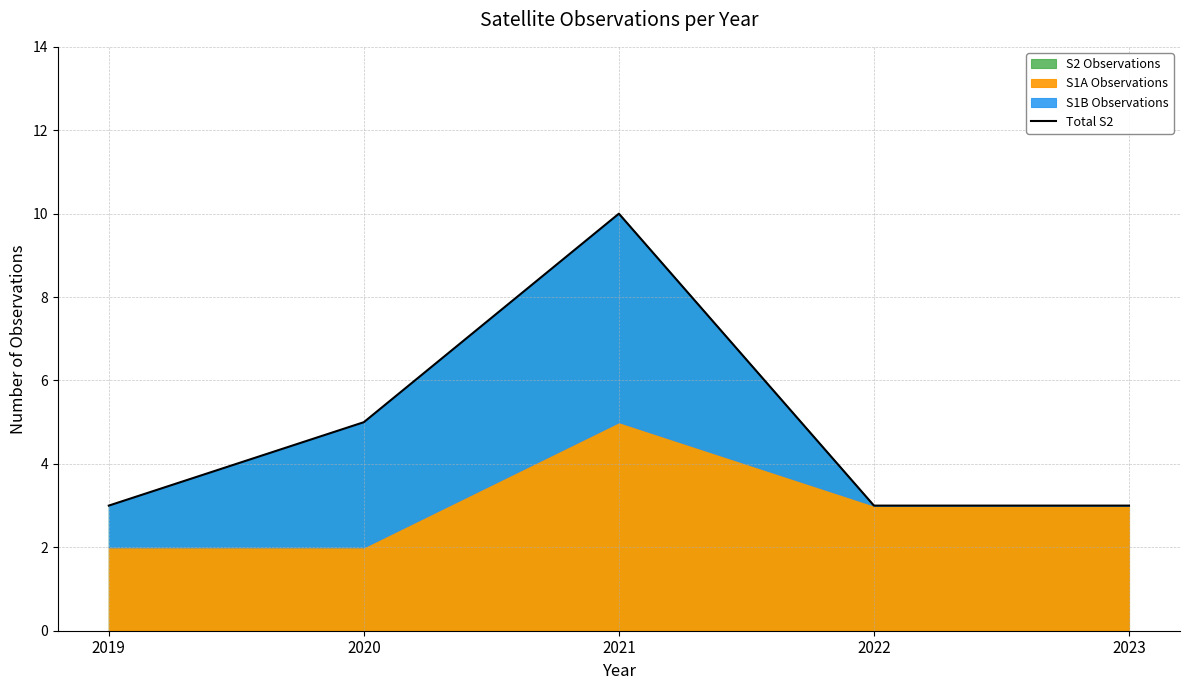

List the labels in order of value, smallest first.

2019, 2022, 2023, 2020, 2021